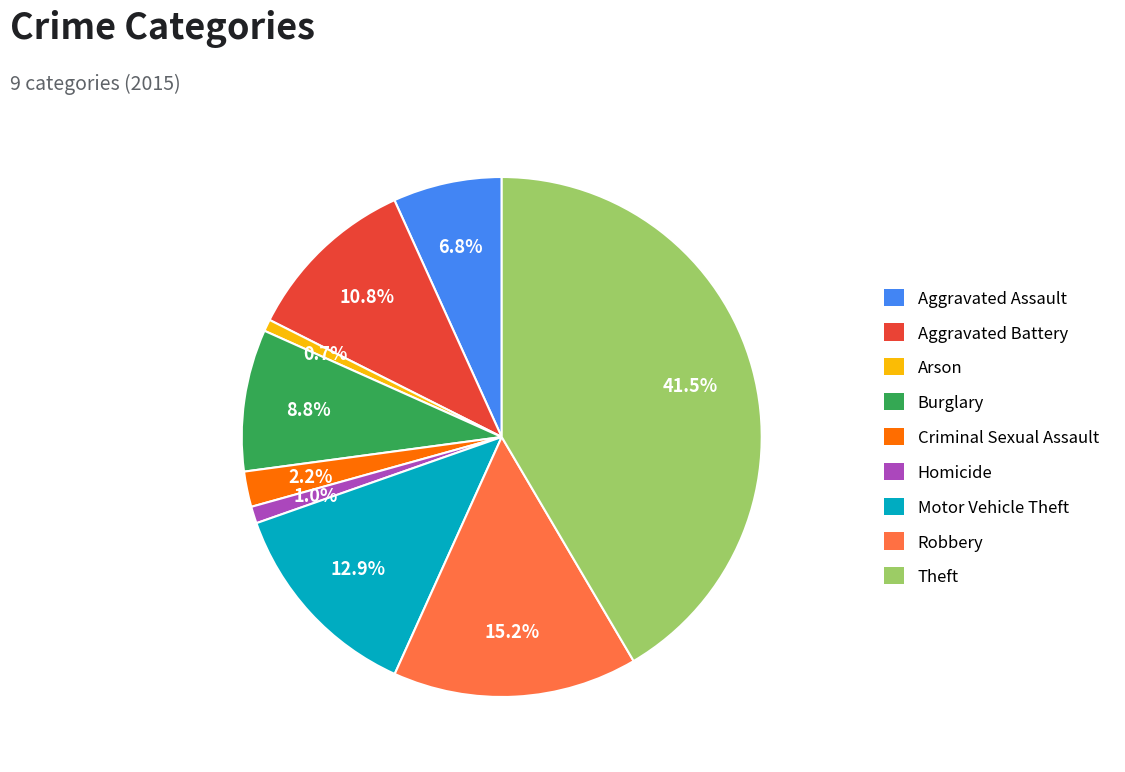

To the nearest percent, what is the difference between the Aggravated Assault and Criminal Sexual Assault slice percentages?

5%